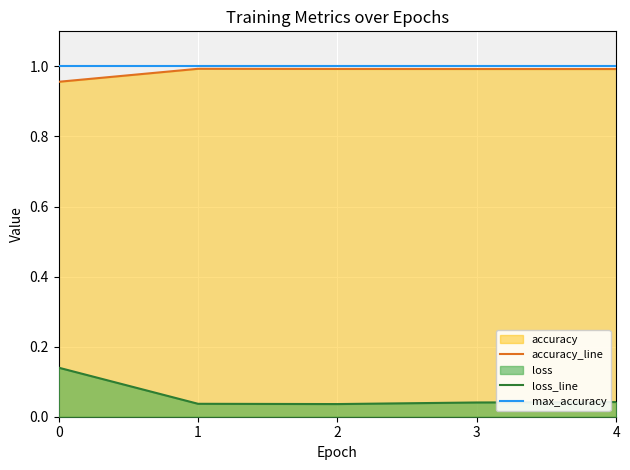

Reading left to right, transcribe all the data shown in this chart.

accuracy: 0=1.0	1=1.0	2=1.0	3=1.0	4=1.0
loss: 0=0.1	1=0.0	2=0.0	3=0.0	4=0.0